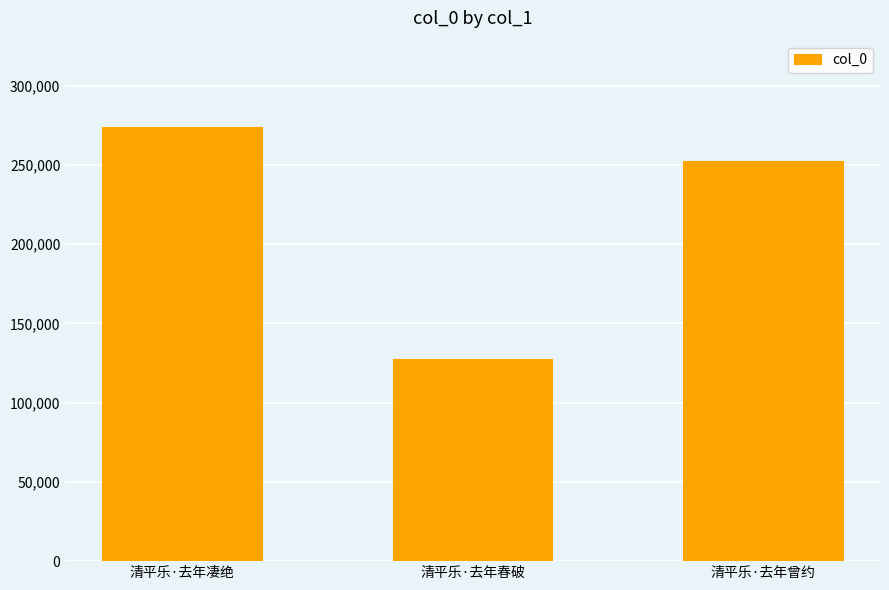

What is the difference between the second highest and minimum values?

124543